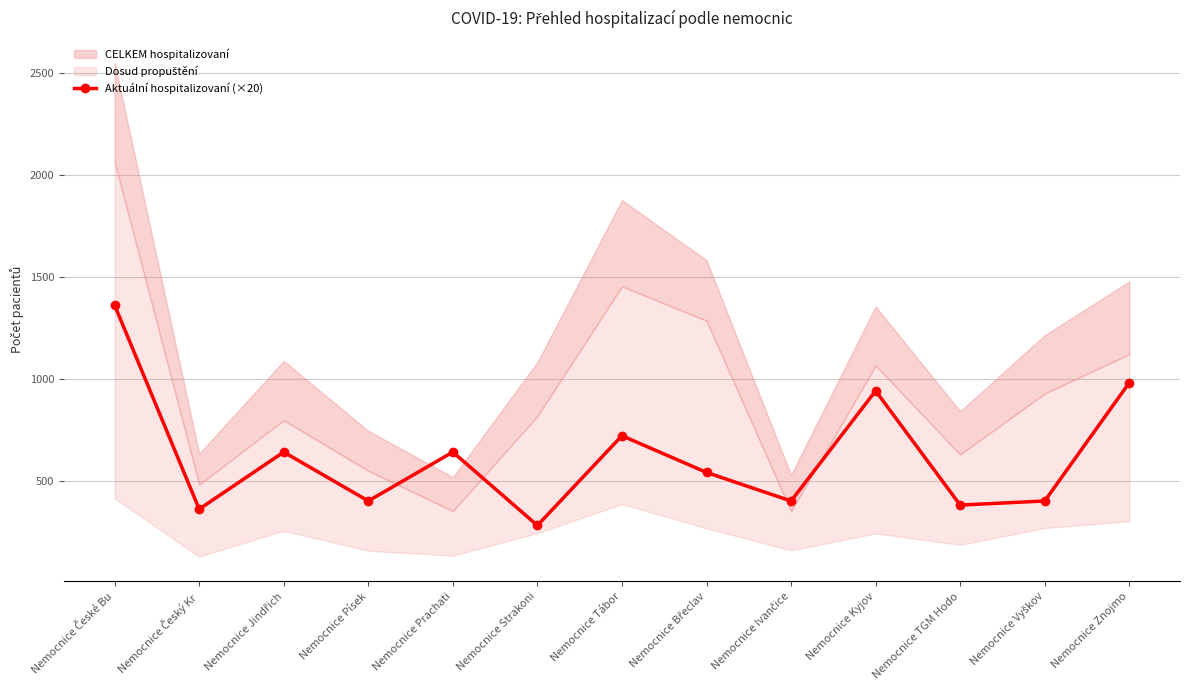

What is the label of the 2nd point from the right?

Nemocnice Vyškov